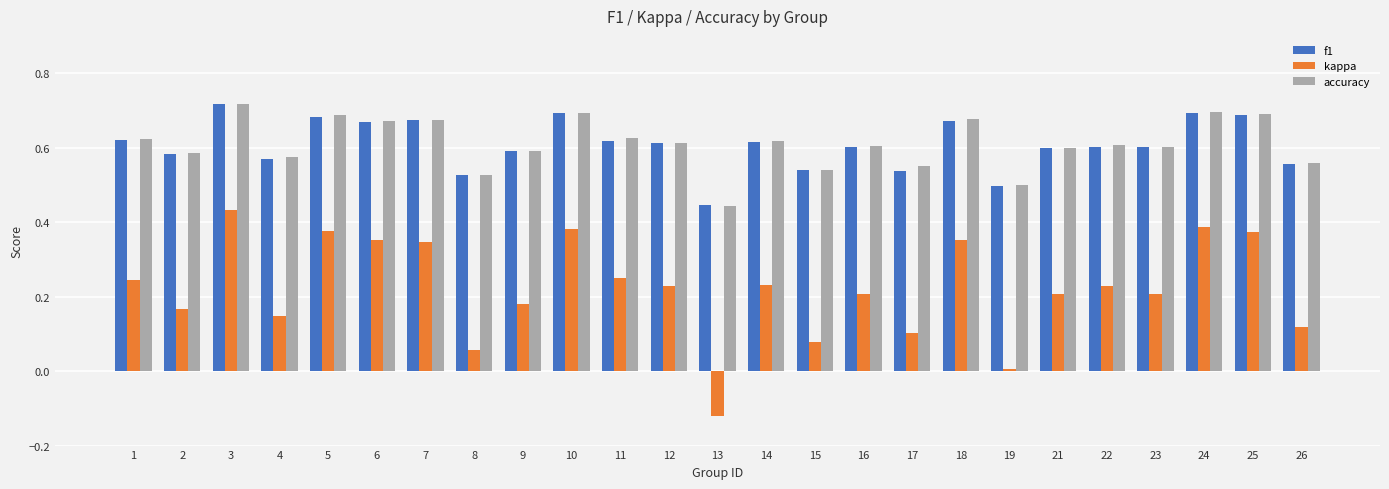

What are all the series names shown in the legend?

f1, kappa, accuracy